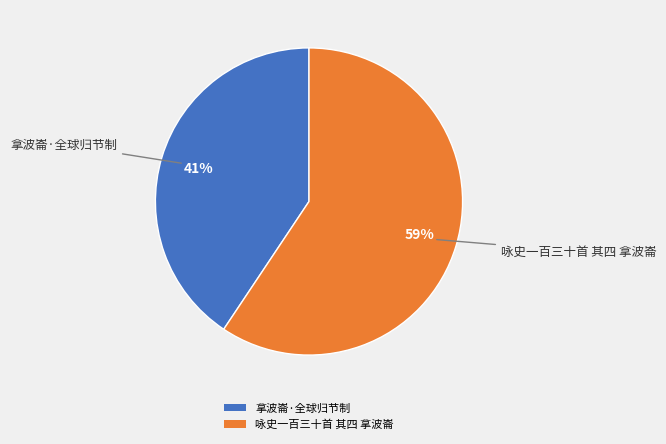

Count the number of slices in the pie.

2